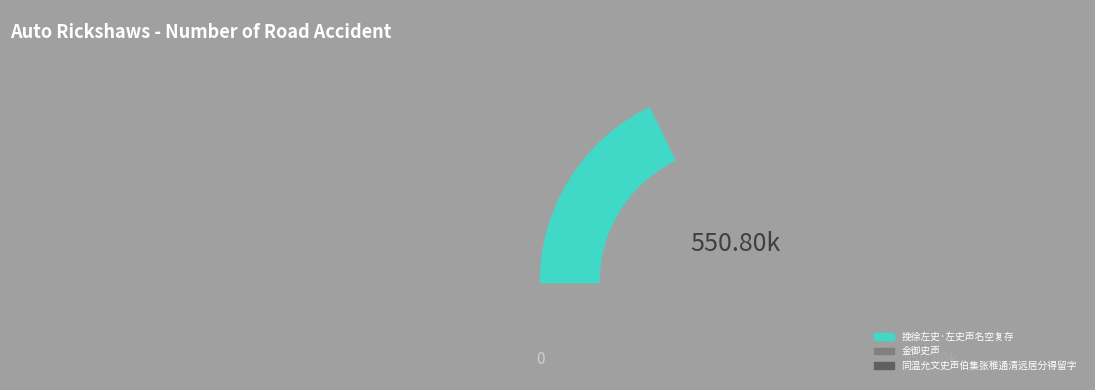

The 金御史声 slice represents 52% of the pie. True or false?

True